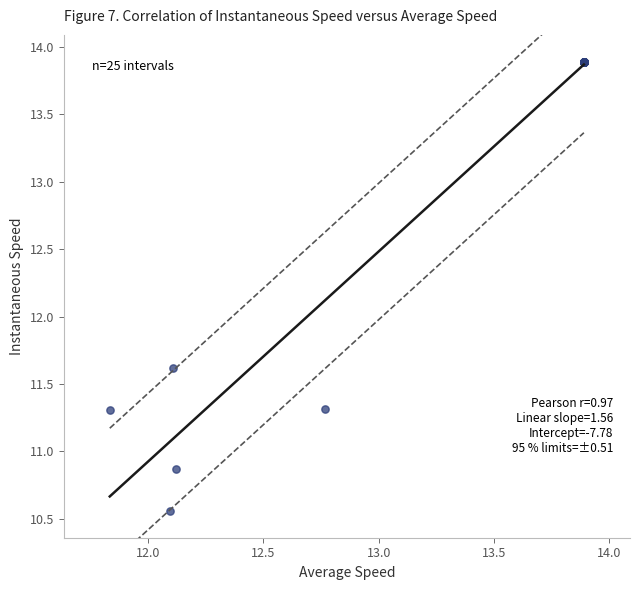

What Y value in the scatter plot is closest to 12?

11.6